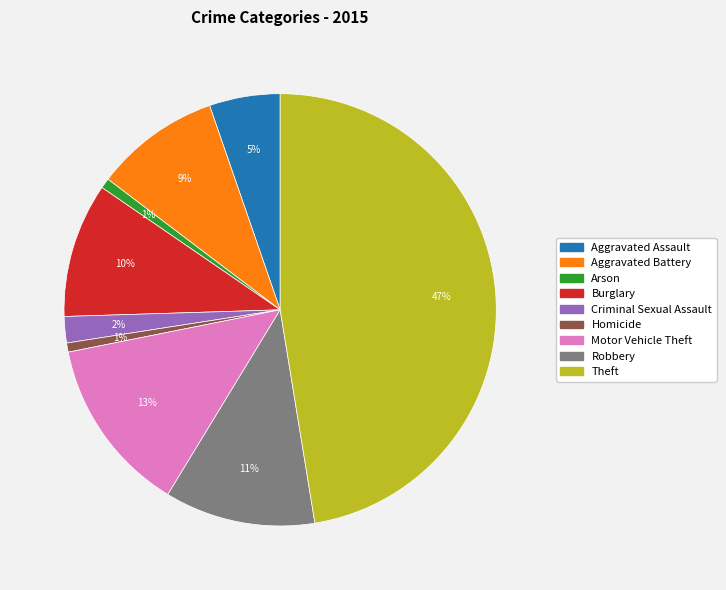

To the nearest percent, what portion does Arson represent?

1%